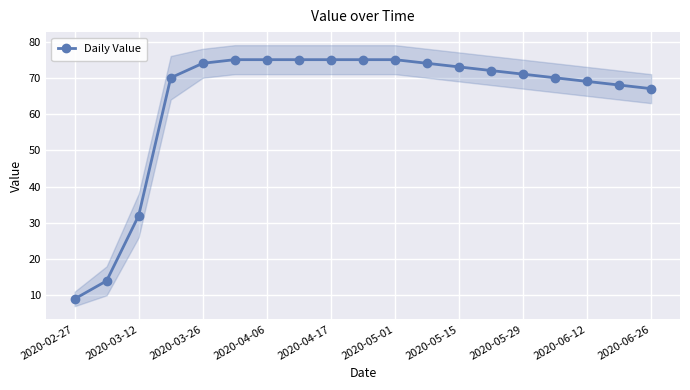

What is the lowest value of the Daily Value series?

9